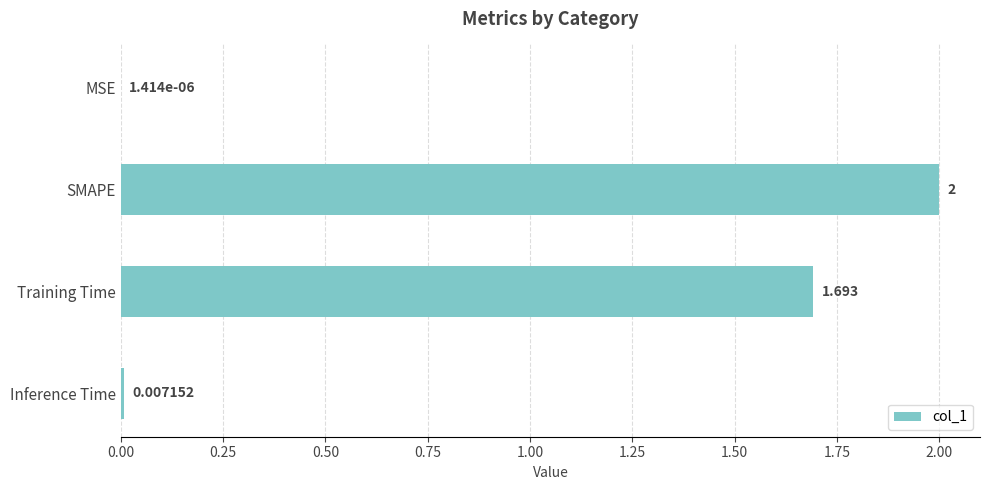

At which label is the value closest to 1?

Training Time